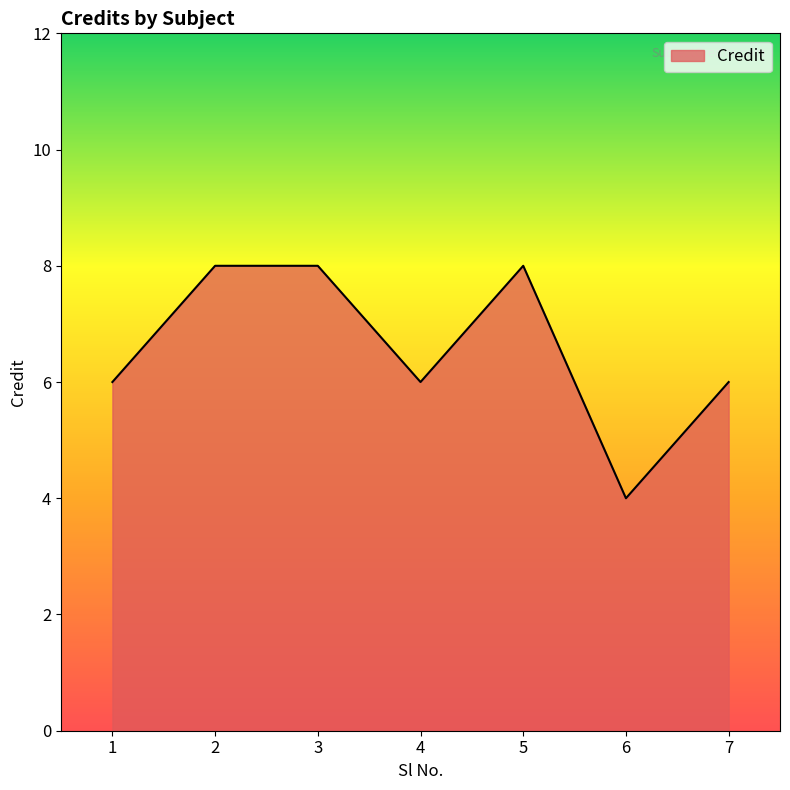

What is the ratio of the value at 2 to the value at 7?

1.3